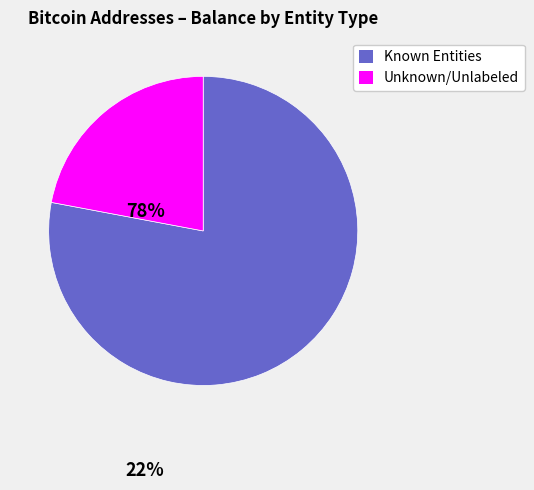

Does any single category account for the majority?

Yes